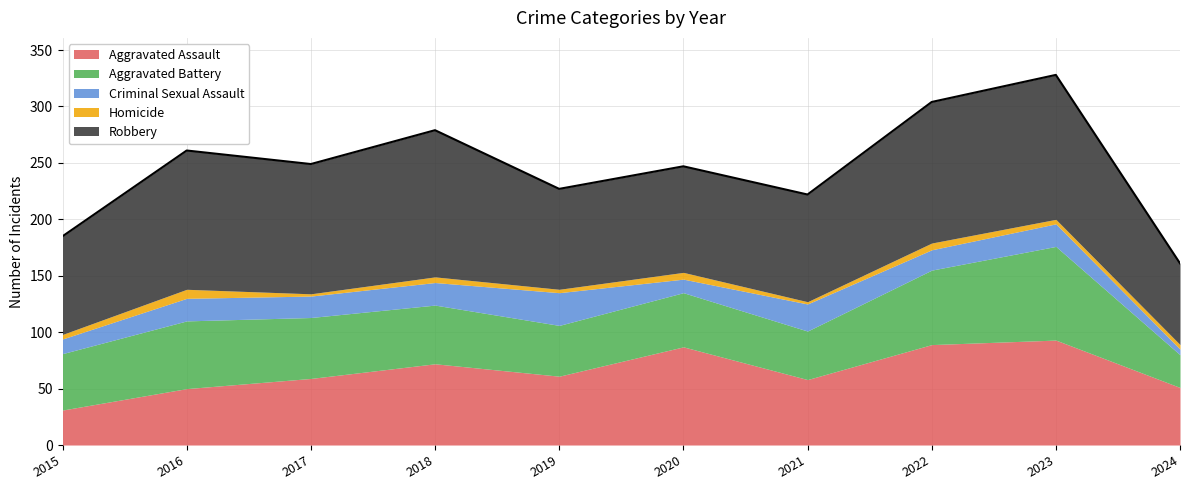

True or false: Aggravated Battery has a value of 45 at 2019.

True